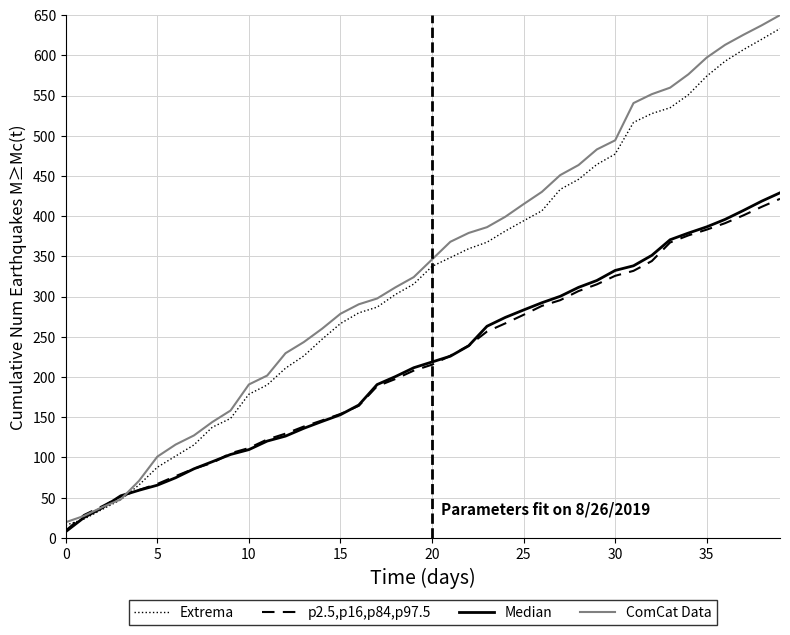

Which series has the widest spread of values?

ComCat Data